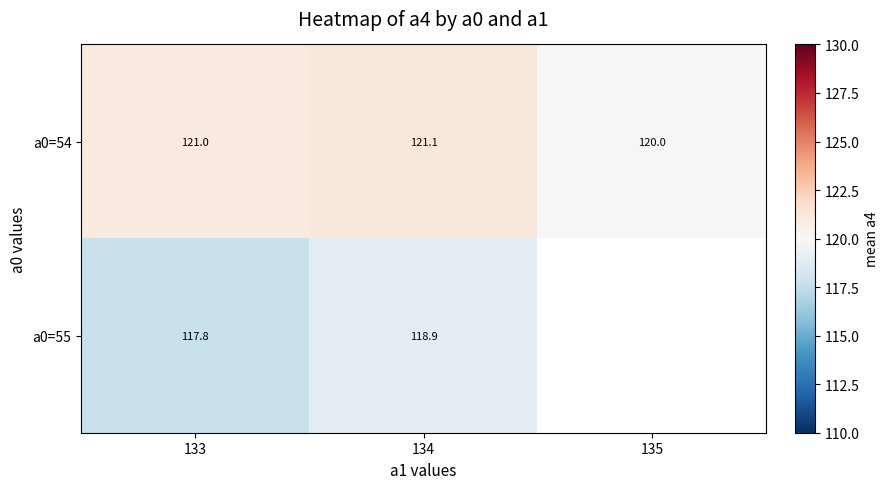

What is the total value across all series at 134?

240.0